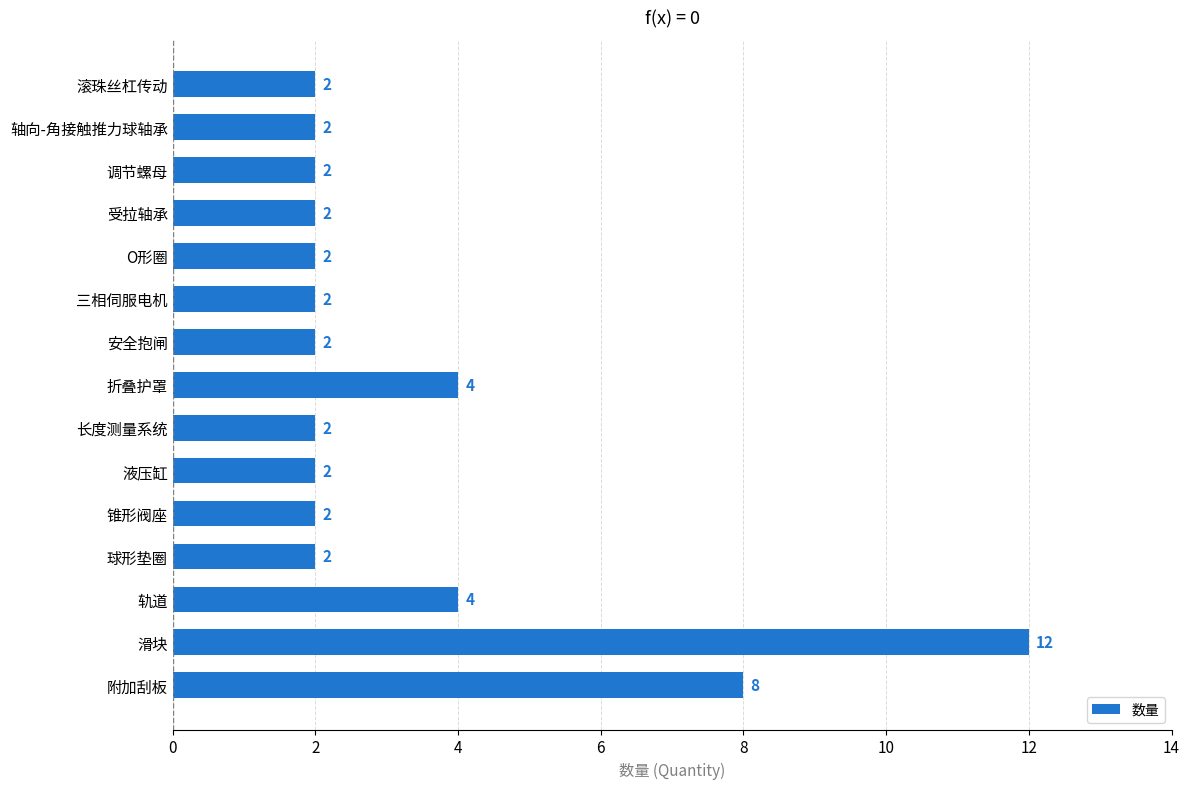

True or false: the data shows 1 at O形圈.

False